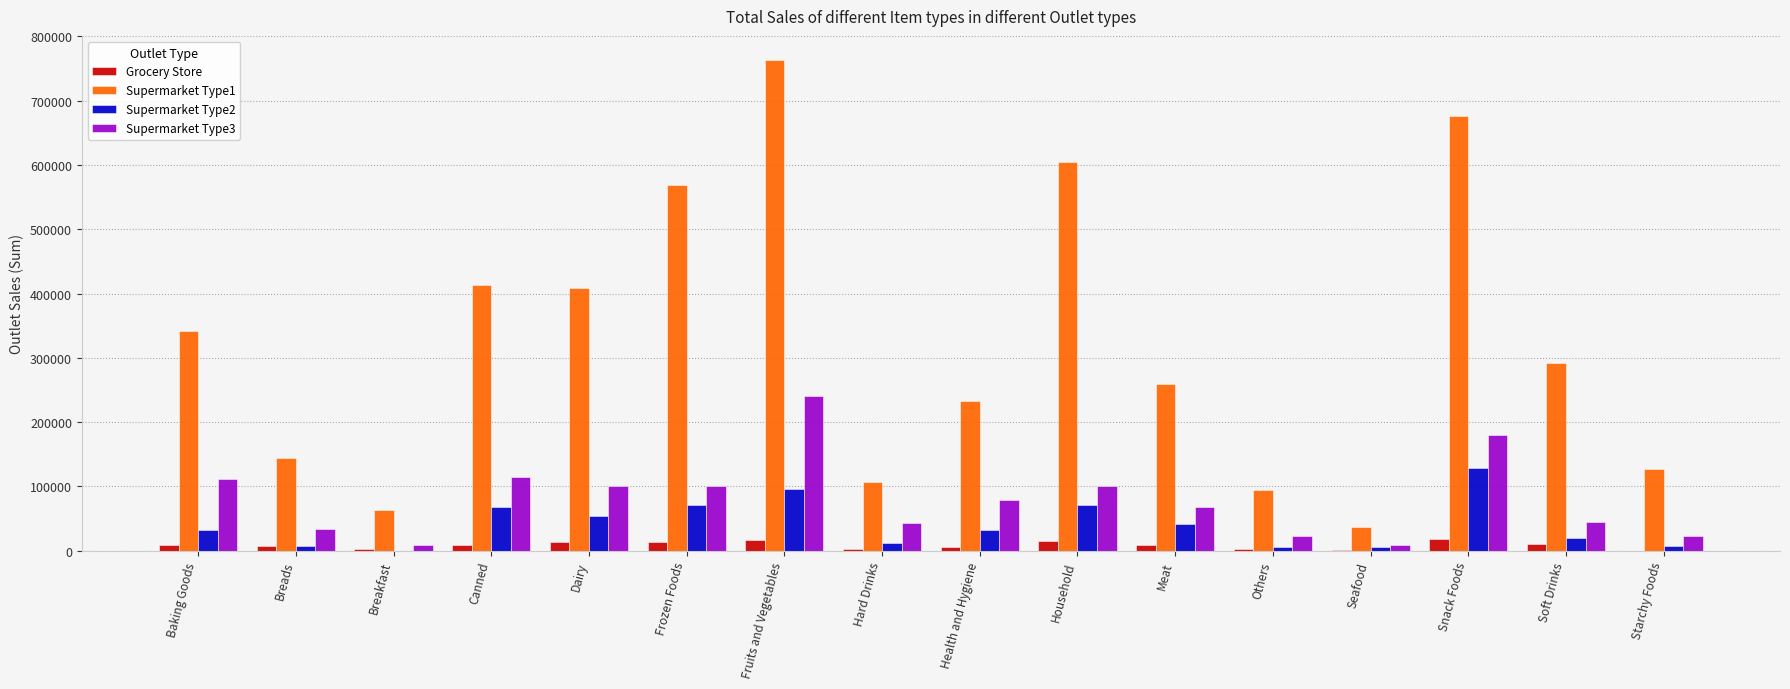

What is the total value across all series at Baking Goods?

495786.6